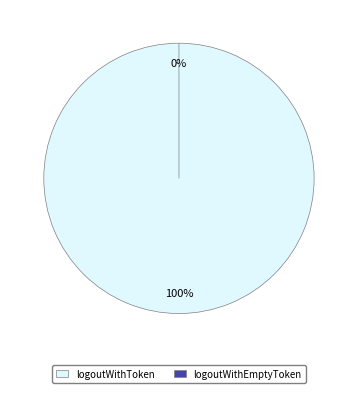

Rank the categories by value from highest to lowest.

logoutWithToken, logoutWithEmptyToken